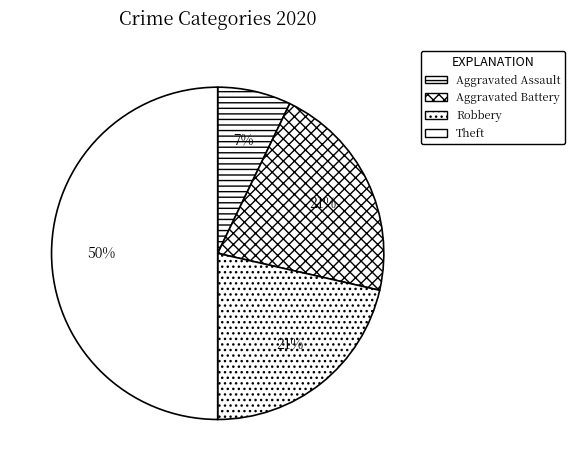

What is the largest slice in the pie chart?

Theft